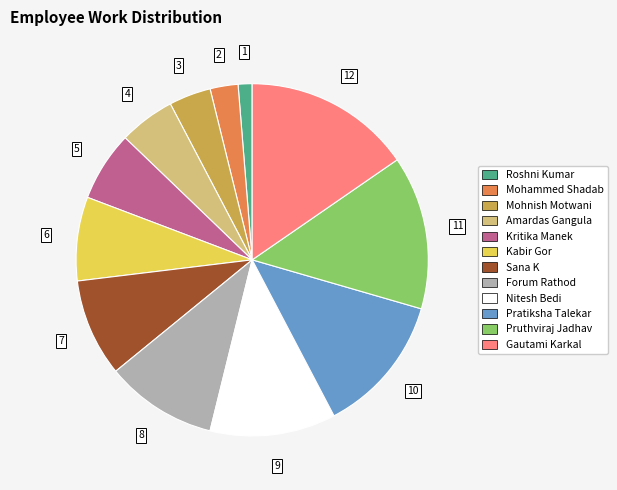

Rank the categories by value from lowest to highest.

Roshni Kumar, Mohammed Shadab, Mohnish Motwani, Amardas Gangula, Kritika Manek, Kabir Gor, Sana K, Forum Rathod, Nitesh Bedi, Pratiksha Talekar, Pruthviraj Jadhav, Gautami Karkal